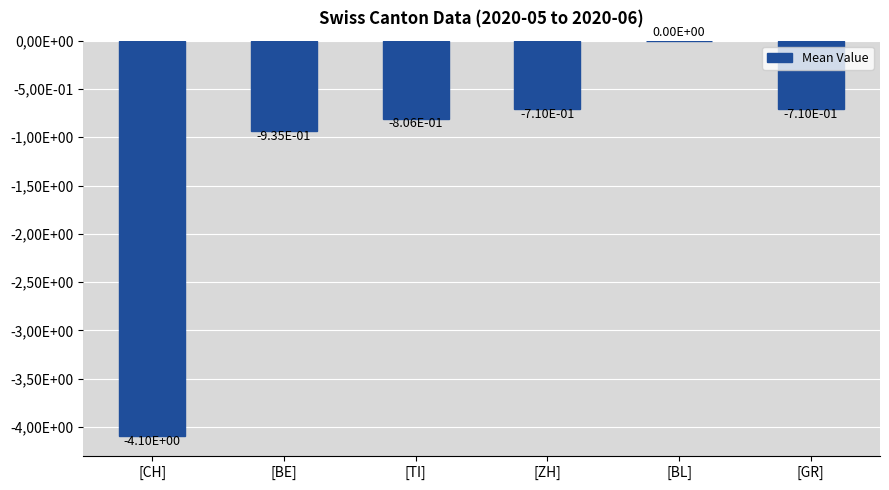

What is the smallest value displayed?

-4.1